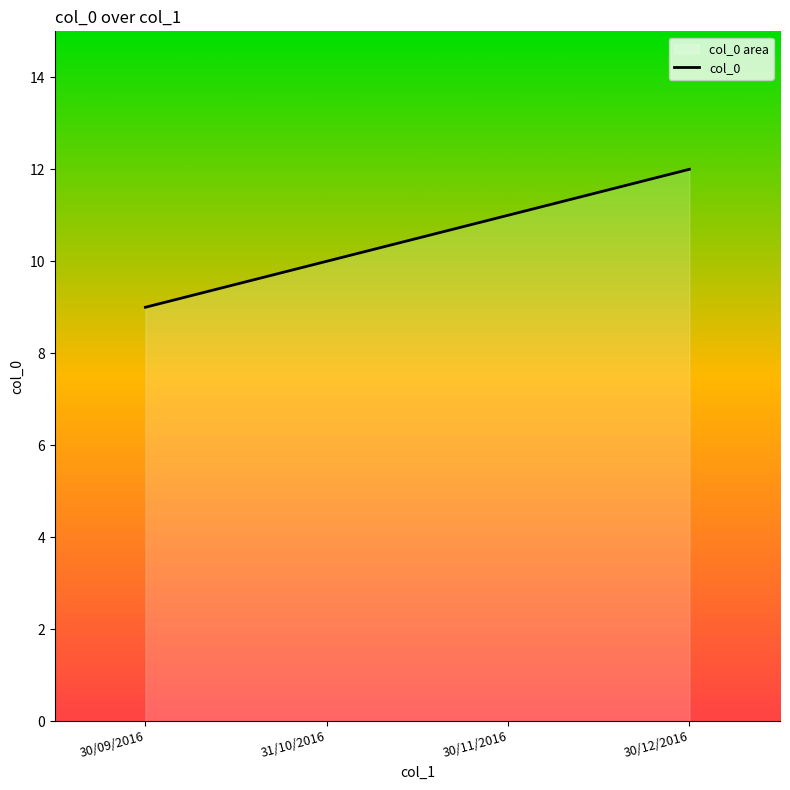

What is the maximum value shown in the chart?

12